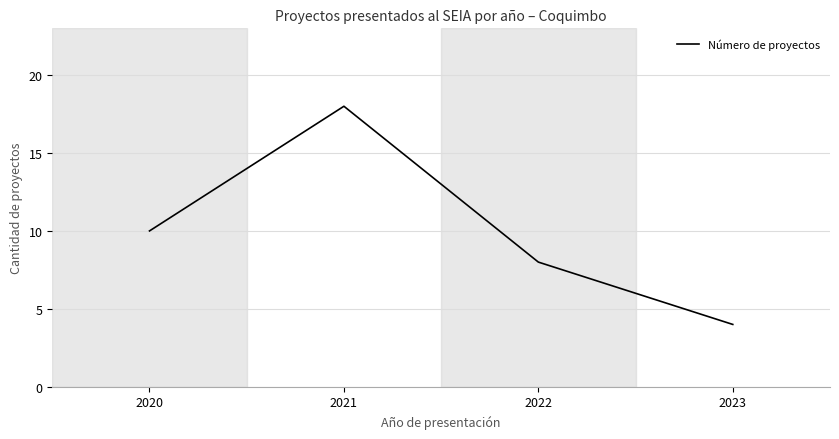

At which category does the data reach its first local peak?

2021